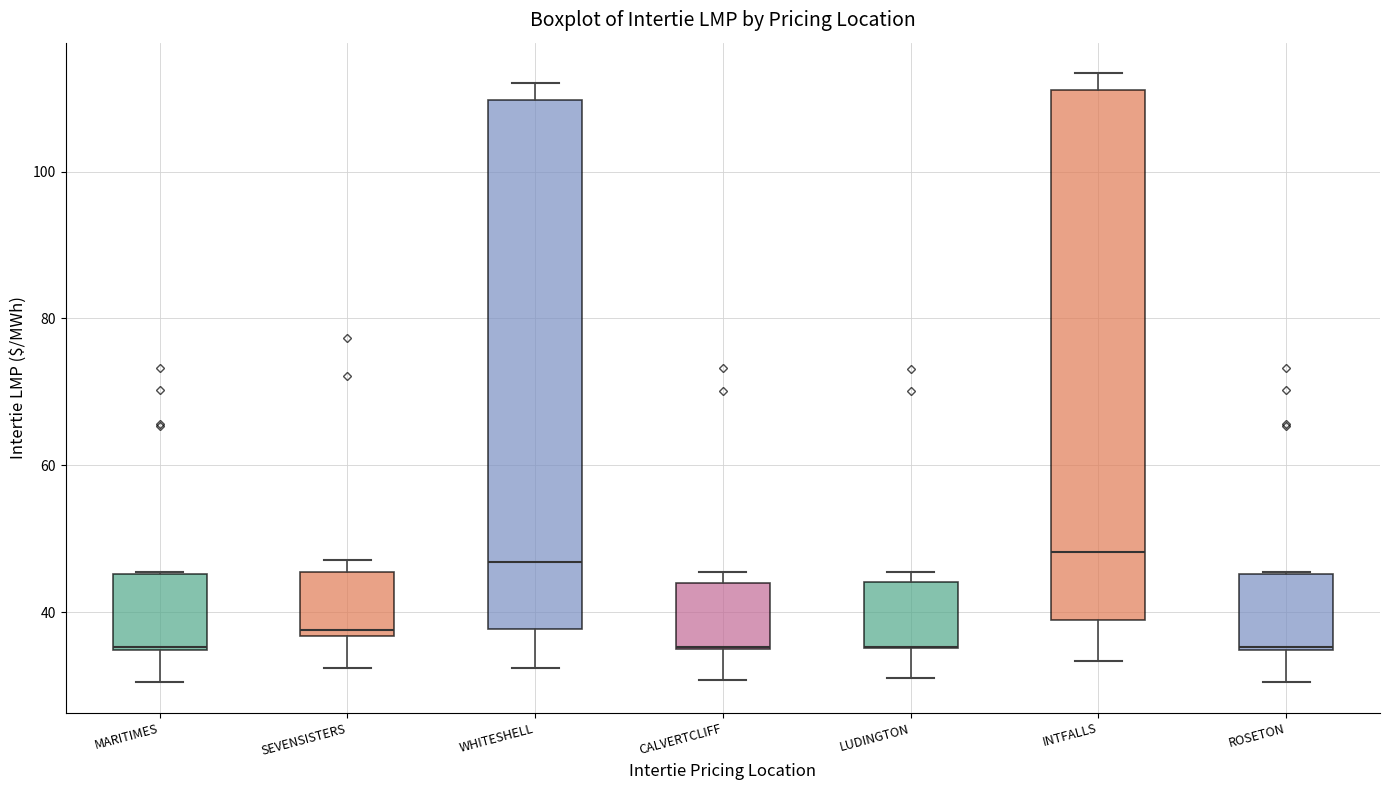

Reading left to right, transcribe this box plot: for each box, give where its median line is, the range the box spans, and where its two whiskers end, as read against the y-axis. The values are not printed on the chart, so give them approximately, as read against the axis.

MARITIMES: median 36, box 34 to 46, whiskers 30 to 46
SEVENSISTERS: median 38, box 36 to 46, whiskers 32 to 48
WHITESHELL: median 46, box 38 to 110, whiskers 32 to 112
CALVERTCLIFF: median 36 (drawn on the box's lower edge), box 34 to 44, whiskers 30 to 46
LUDINGTON: median 36 (drawn on the box's lower edge), box 36 to 44, whiskers 32 to 46
INTFALLS: median 48, box 38 to 112, whiskers 34 to 114
ROSETON: median 36, box 34 to 46, whiskers 30 to 46